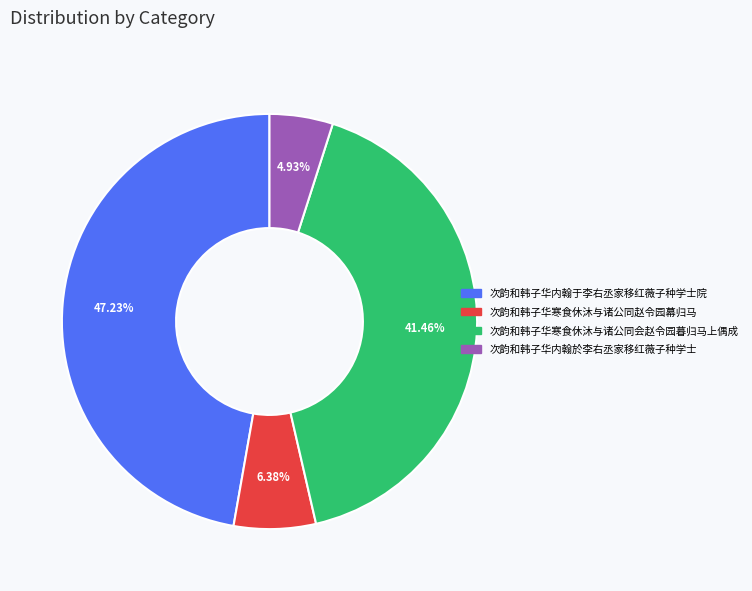

Approximately how many times larger is the value at 次韵和韩子华寒食休沐与诸公同会赵令园暮归马上偶成 compared to 次韵和韩子华内翰于李右丞家移红薇子种学士院?

0.9